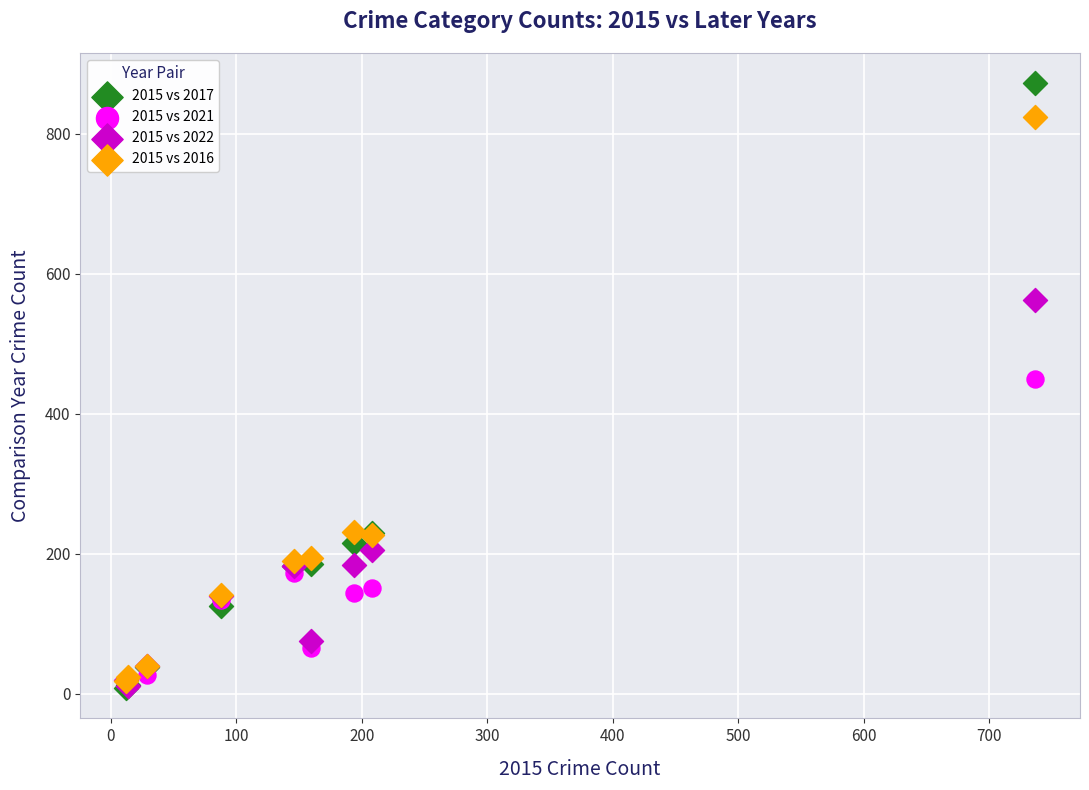

In the 2015 vs 2016 series, what Y value is closest to 421?

231